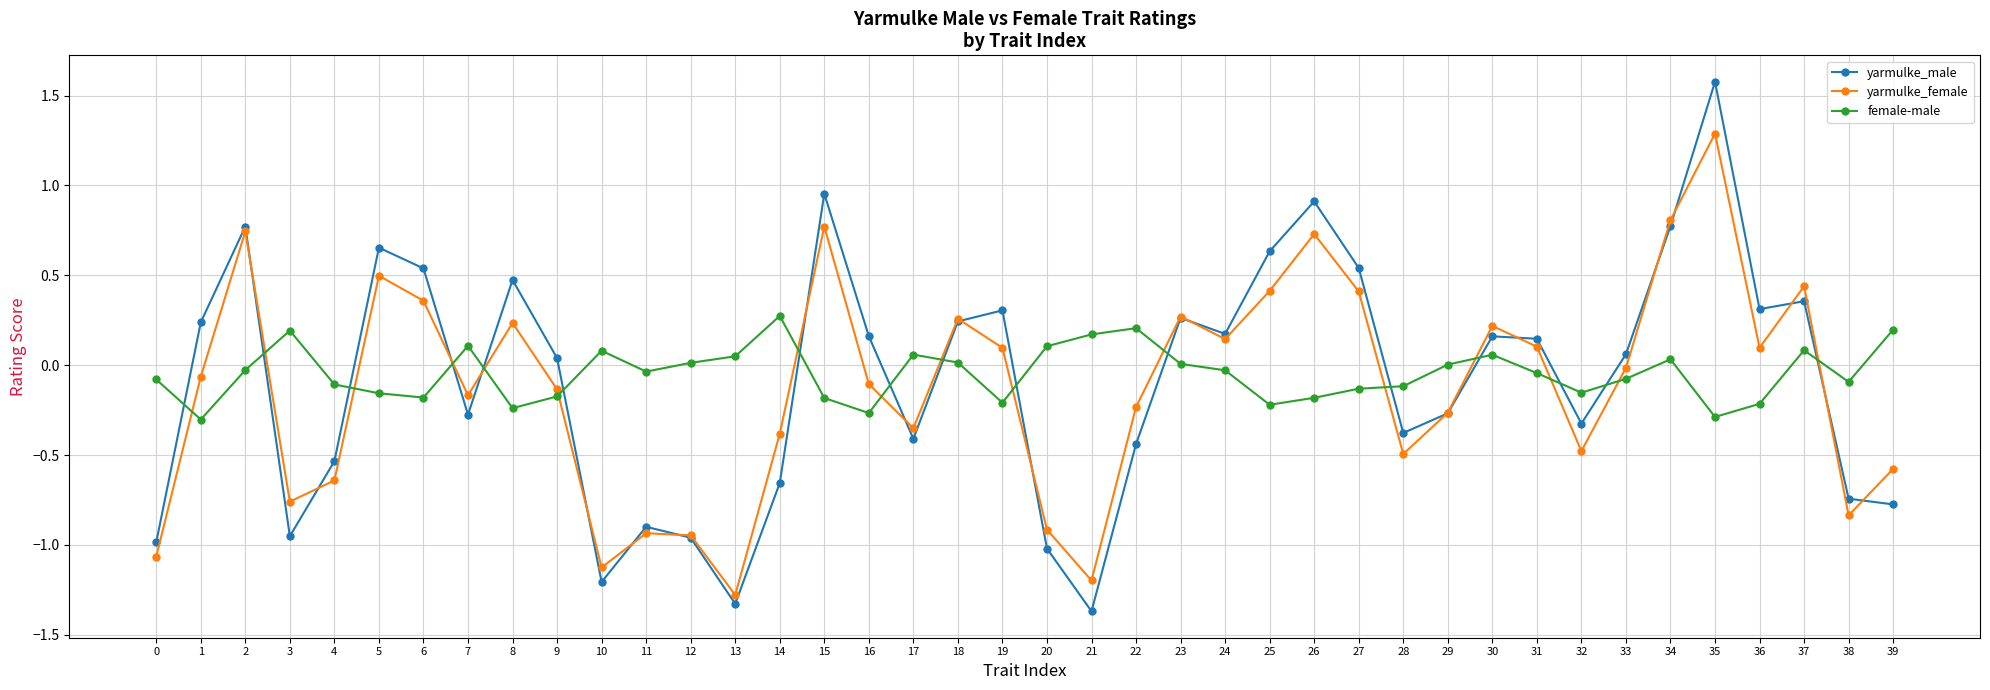

The yarmulke_male series shows 0.4 at 18. True or false?

False